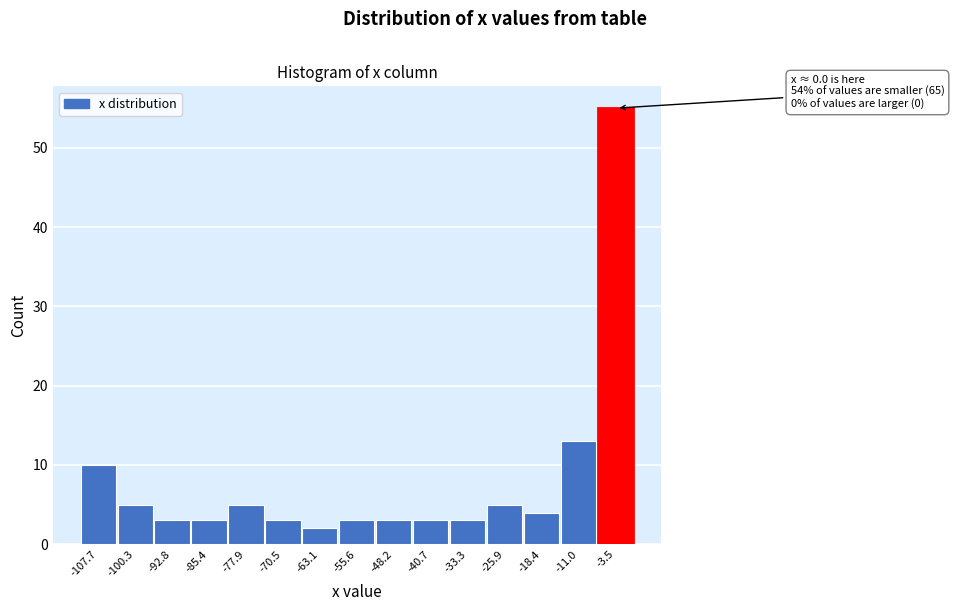

Reading left to right, extract all data points from this chart.

-107.7=10	-100.3=5	-92.8=3	-85.4=3	-77.9=5	-70.5=3	-63.1=2	-55.6=3	-48.2=3	-40.7=3	-33.3=3	-25.9=5	-18.4=4	-11.0=13	-3.5=55